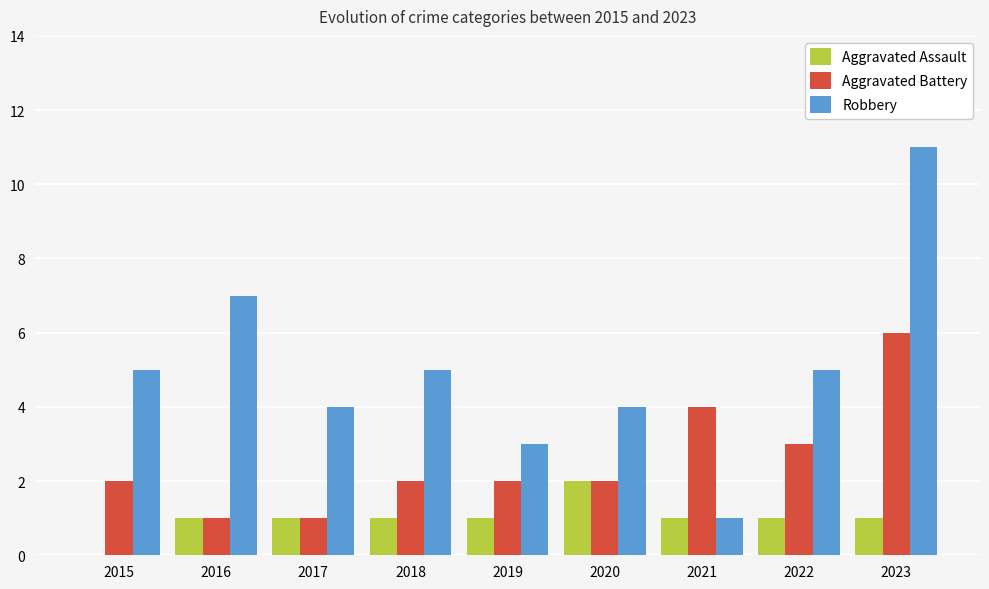

How many distinct data groups are displayed?

3